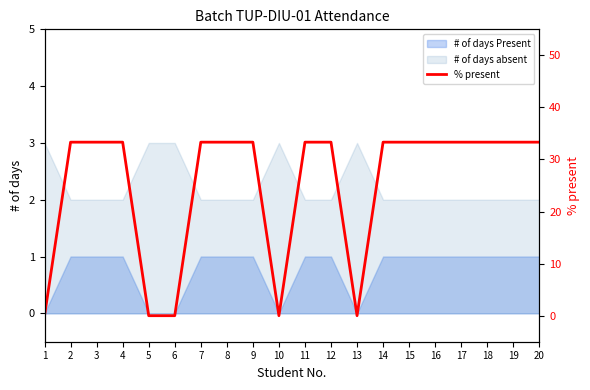

Where is the first local minimum?

10